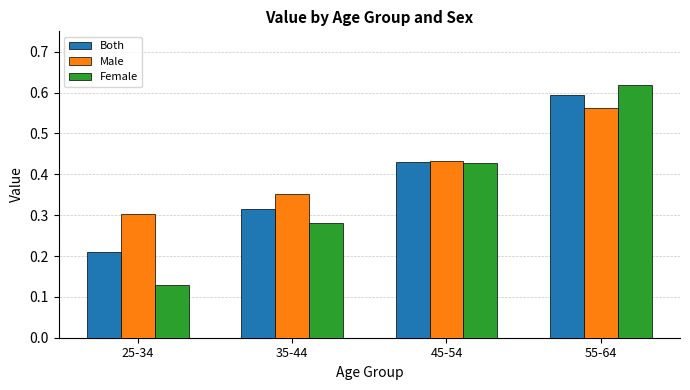

At which category is the sum across all series the highest?

55-64